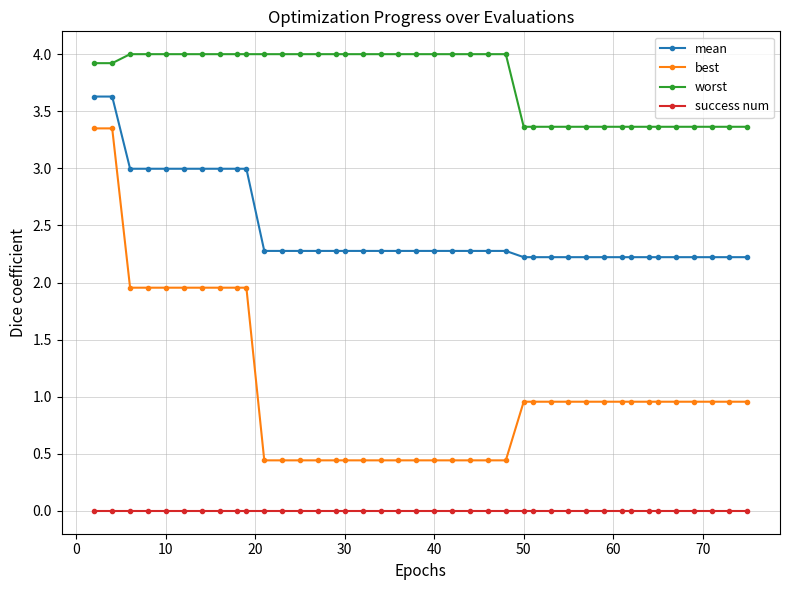

Which series has the widest spread of values?

best